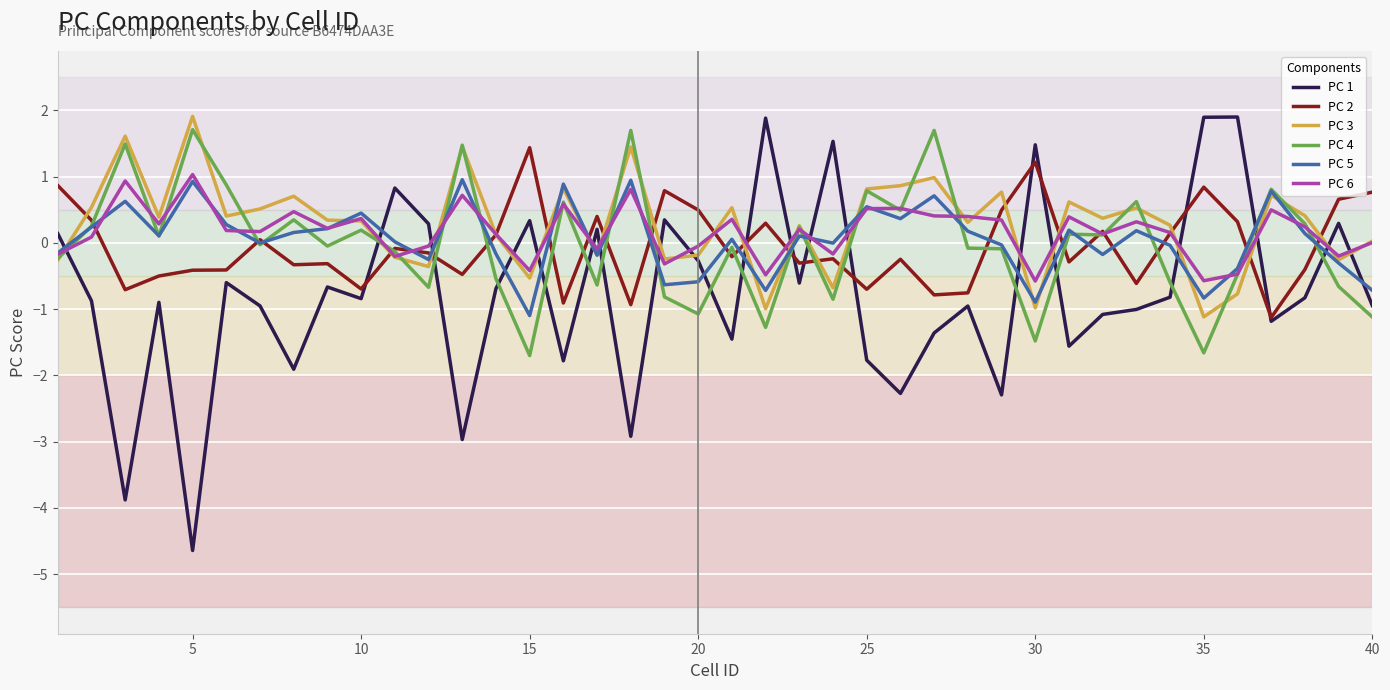

Which series has the widest spread of values?

PC 1